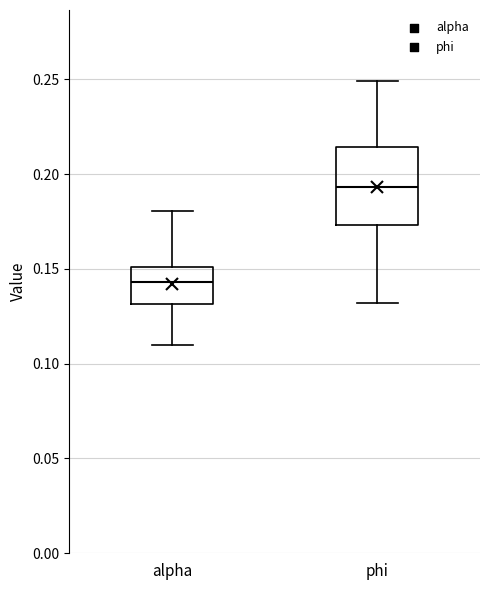

Where is the upper edge of the box for phi on the y-axis? The values are not printed on the chart, so give them approximately, as read against the axis.

0.215